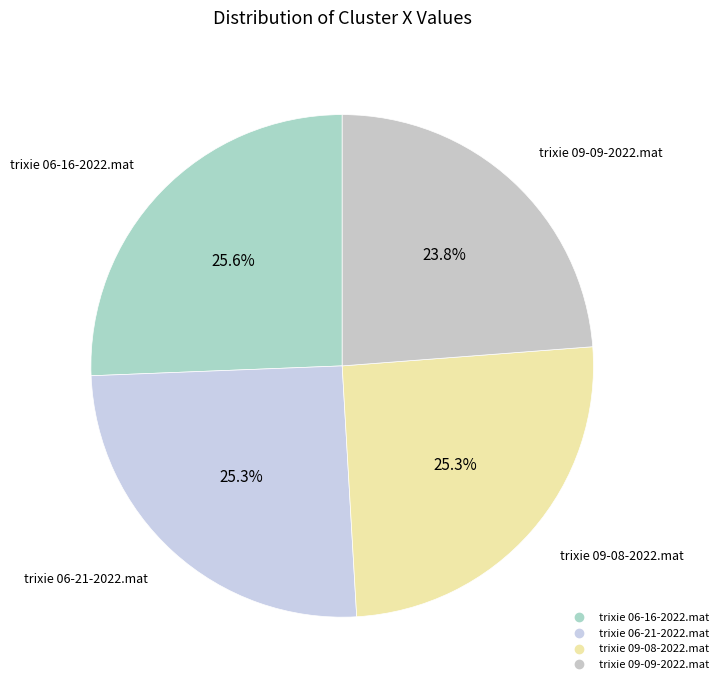

How many slices are in this pie chart?

4